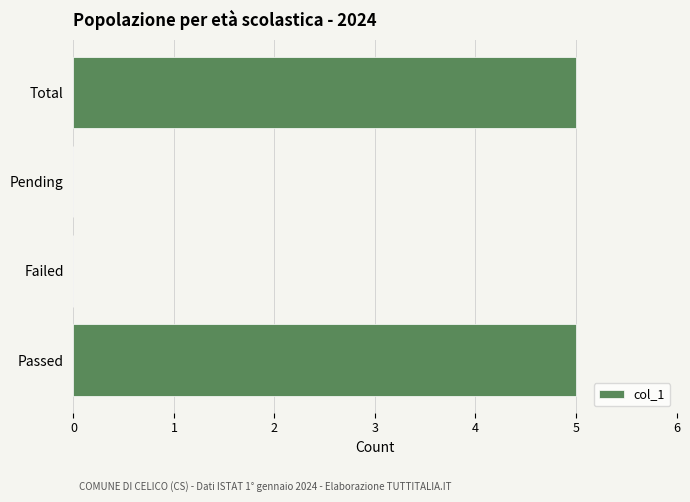

The value at Failed is 0. True or false?

True